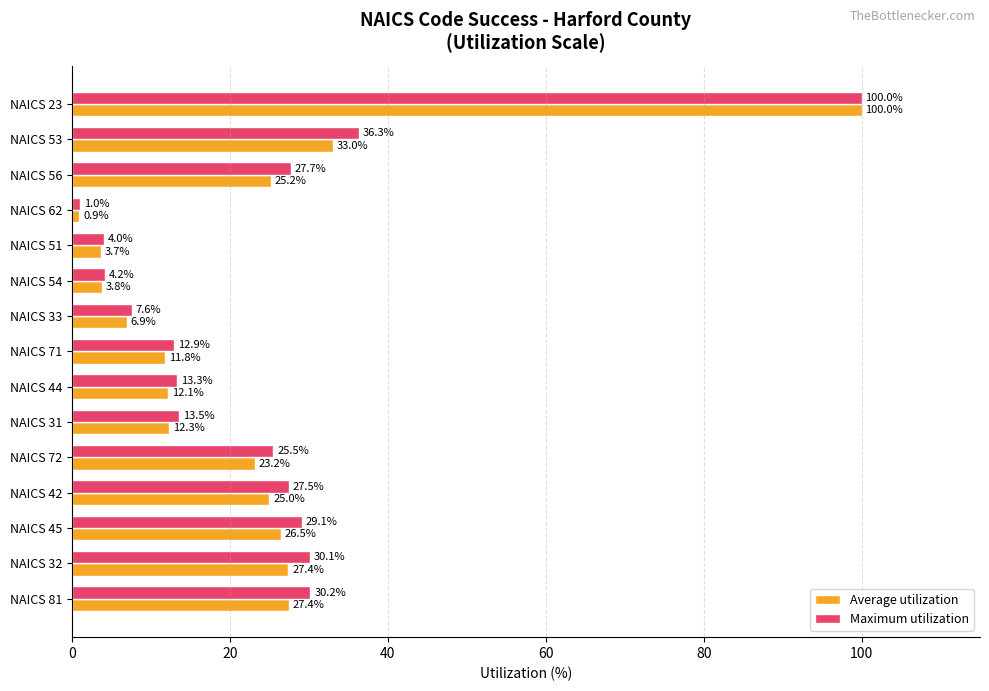

Count the number of categories in the chart.

15